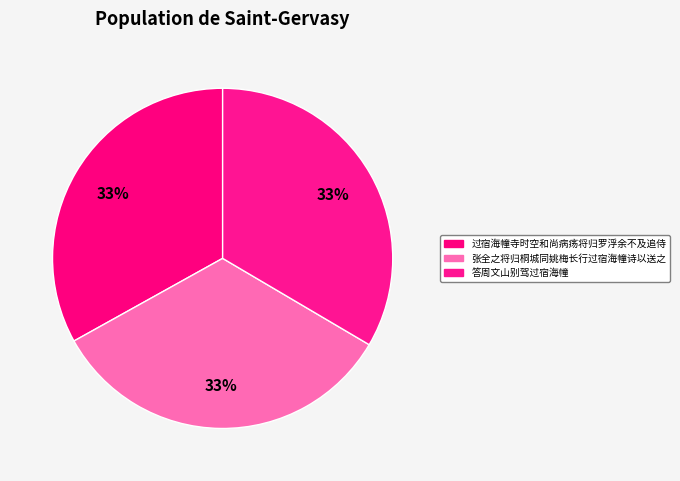

Count the number of slices in the pie.

3